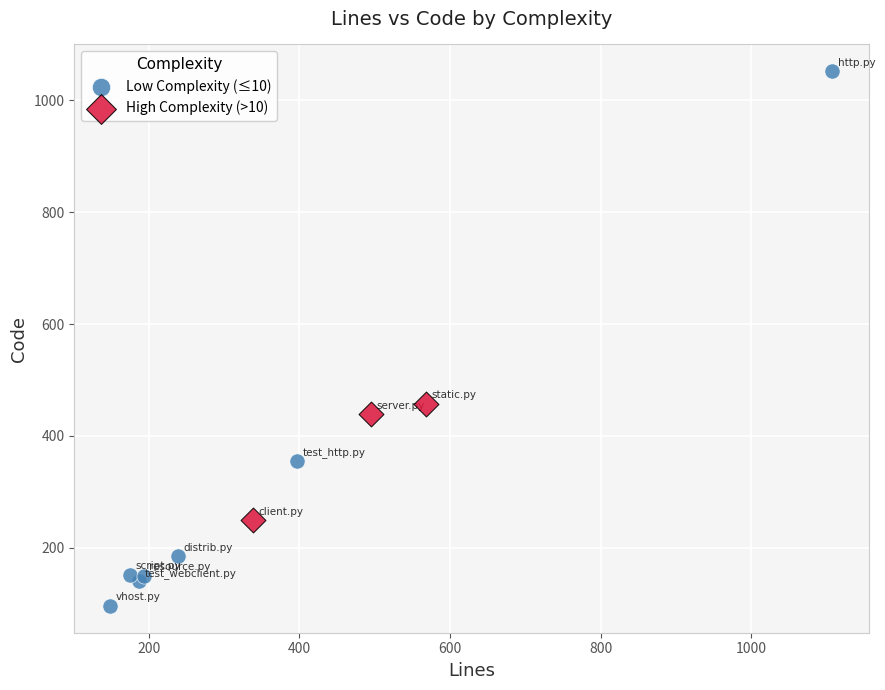

Which series reaches the minimum Y coordinate?

Low Complexity (≤10)